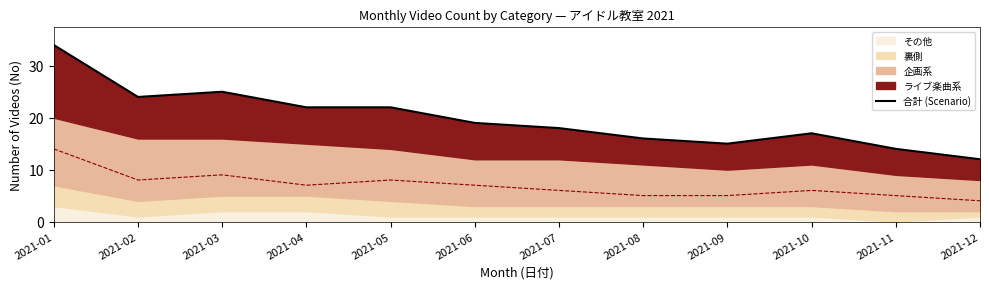

What is the difference between the maximum and minimum values?

22